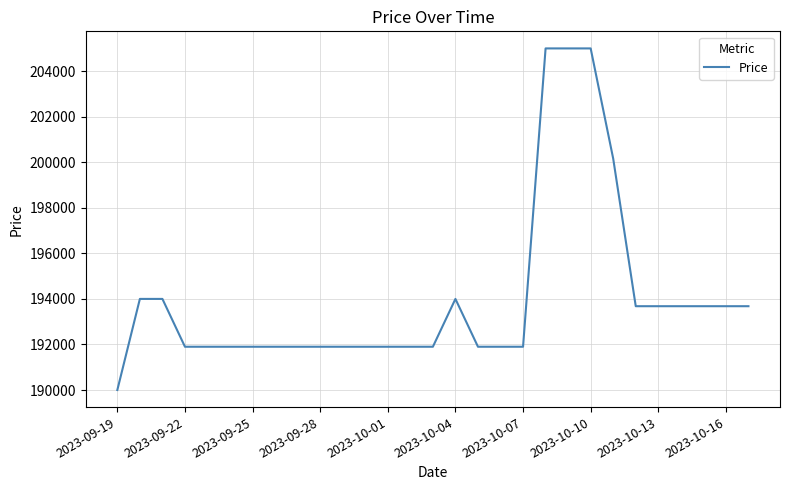

Count the number of data series in this chart.

1